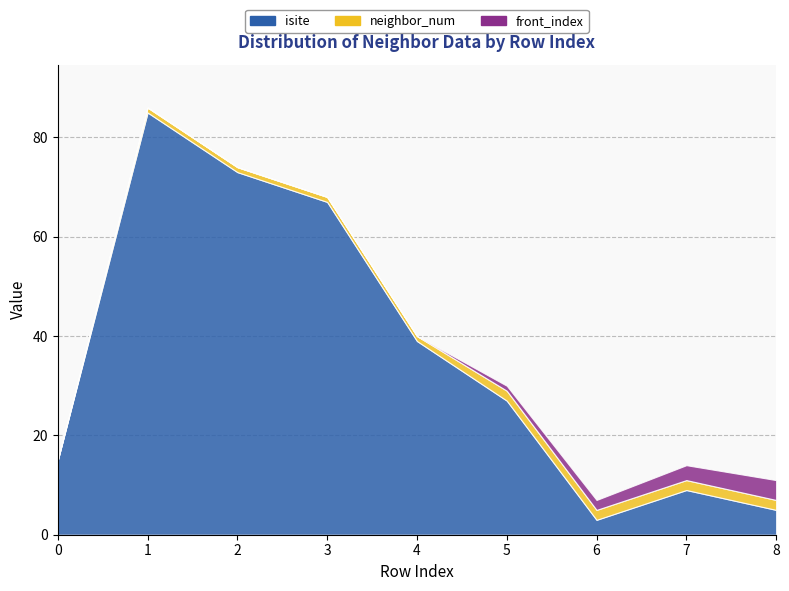

What is the difference between the maximum and second lowest values in the isite series?

80